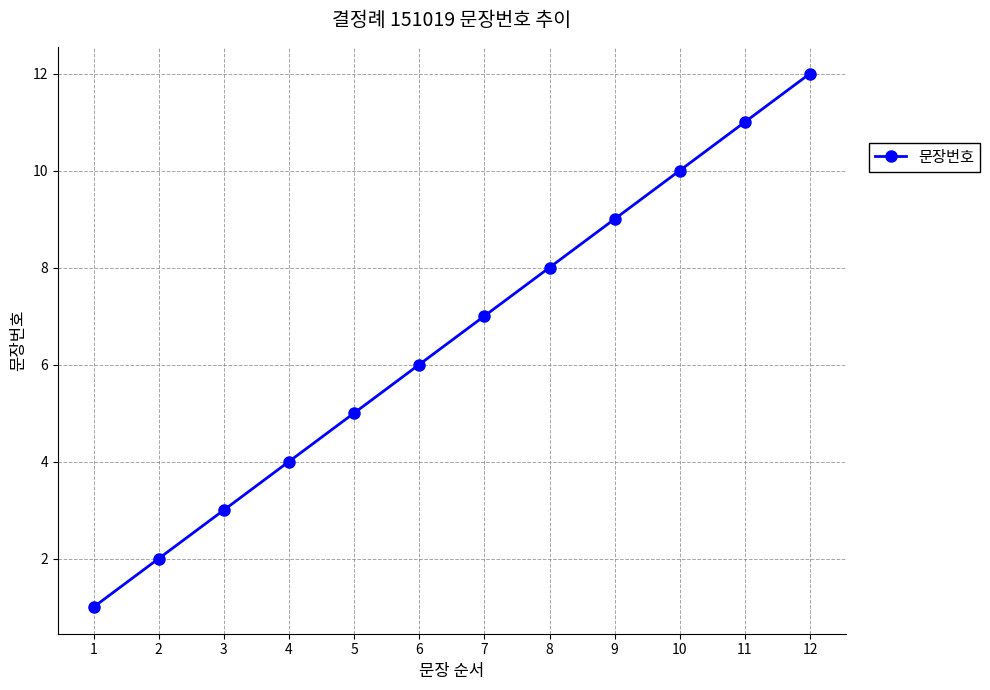

How many data points does each series have?

12